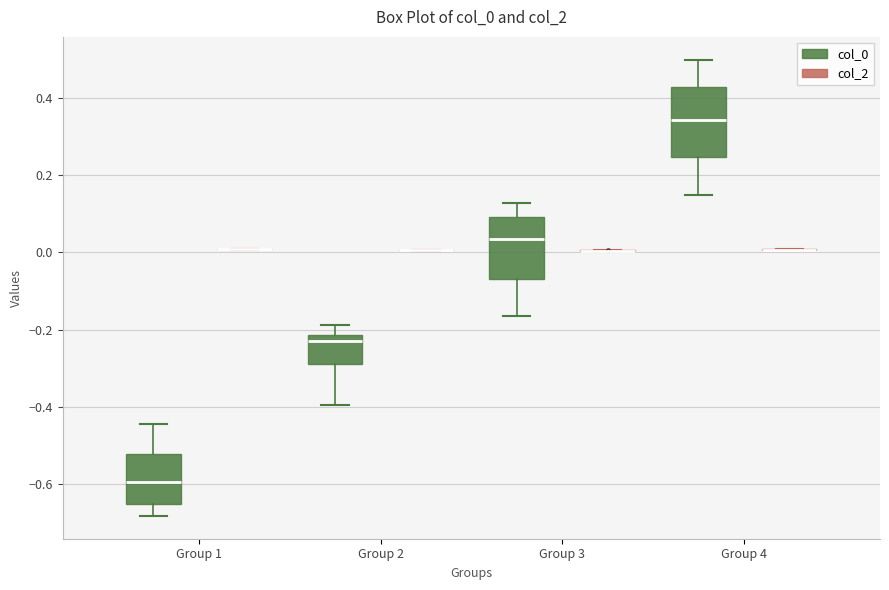

Reading left to right, transcribe this box plot: for each box, give where its median line is, the range the box spans, and where its two whiskers end, as read against the y-axis. The values are not printed on the chart, so give them approximately, as read against the axis.

Group 1 (col_0): median -0.60, box -0.64 to -0.52, whiskers -0.68 to -0.44
Group 1 (col_2): box collapsed to a line at 0.00, whiskers 0.00 to 0.00
Group 2 (col_0): median -0.22 (just below the box's upper edge), box -0.28 to -0.22, whiskers -0.40 to -0.18
Group 2 (col_2): box collapsed to a line at 0.00, whiskers 0.00 to 0.00
Group 3 (col_0): median 0.04, box -0.06 to 0.10, whiskers -0.16 to 0.12
Group 3 (col_2): box collapsed to a line at 0.00, whiskers 0.00 to 0.00
Group 4 (col_0): median 0.34, box 0.24 to 0.42, whiskers 0.14 to 0.50
Group 4 (col_2): box collapsed to a line at 0.00, whiskers 0.00 to 0.00